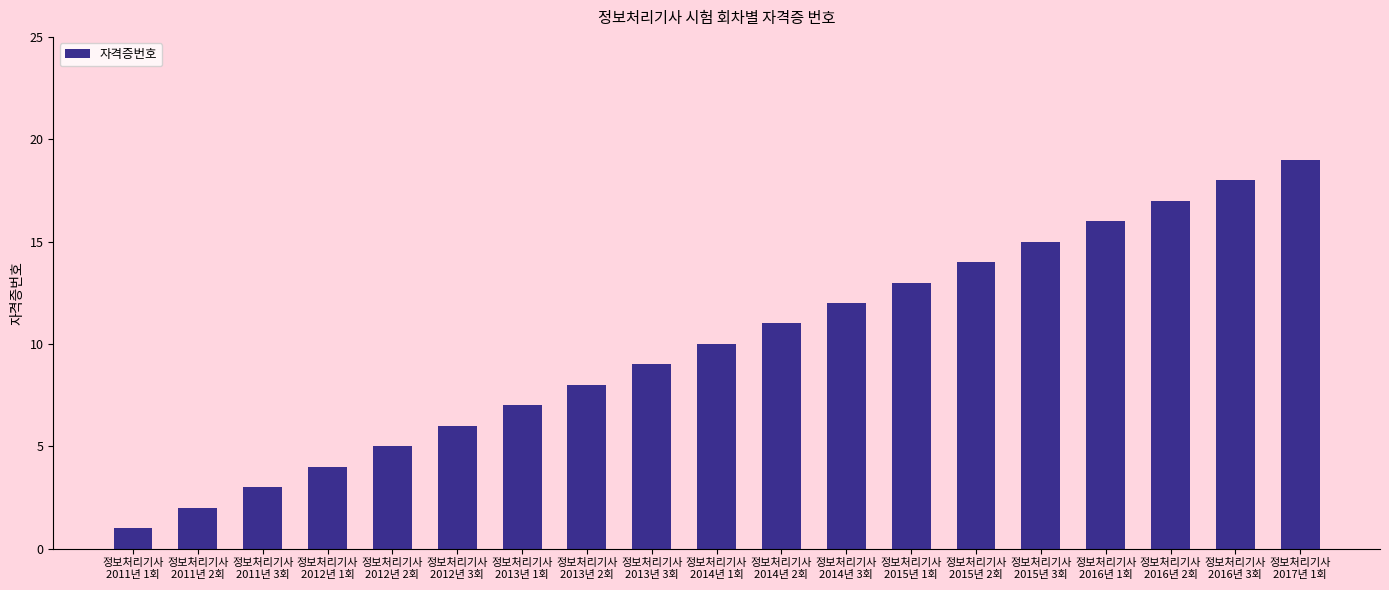

What position from the left is 정보처리기사
2017년 1회?

19